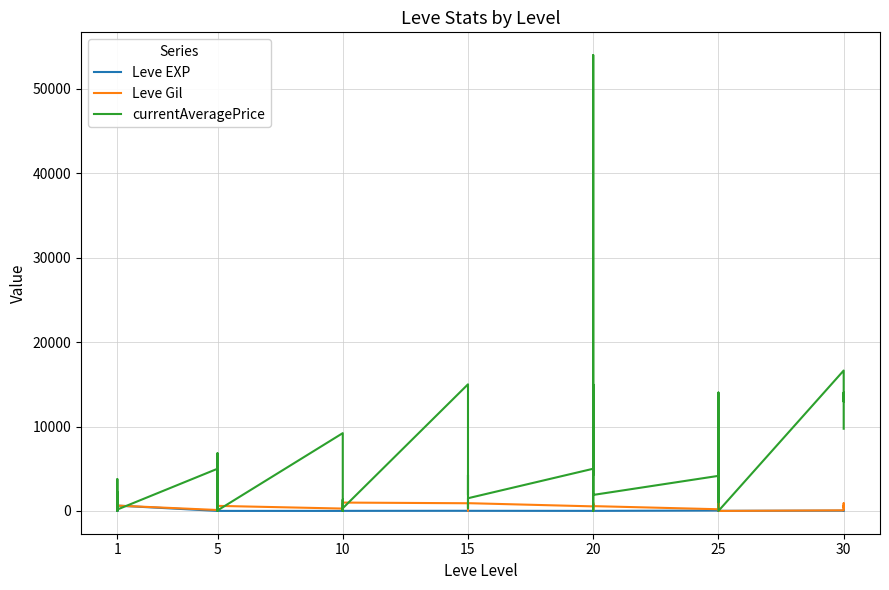

Reading left to right, what are all the values shown in this chart?

Leve EXP: 1	1	630	1	1	630	4	6	2	5	2	3	4	7	3	9	13	9	18	13	7	24	18	14	9	16	28	17	12	8	47	36	8	39	36	12	31	64	31	62
Leve Gil: 330	690	112	160	690	630	110	840	790	220	490	600	280	880	780	430	90	990	910	40	170	790	910	920	540	800	10	120	960	570	200	390	660	990	390	0	70	910	330	560
currentAveragePrice: 1820	3763	0	1893	2219	166	4999	0	1962	1821	6836	60	9217	0	1337	1000	0	316	15000	15000	1879	4254	316	1505	5000	4254	53999	0	15000	1897	4155	8216	1897	1066	14023	0	16635	12949	14023	9739